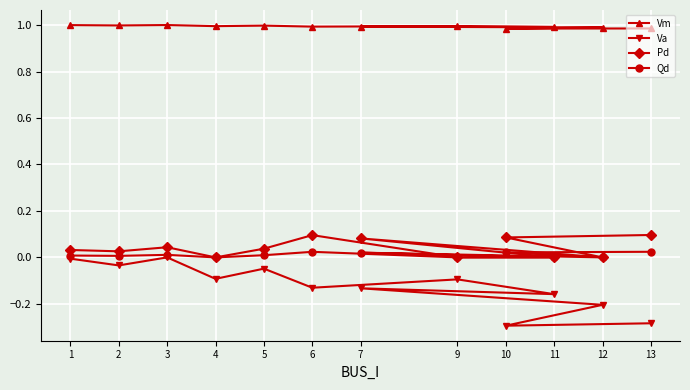

What is the spread (max minus min) of values at 5?

1.0